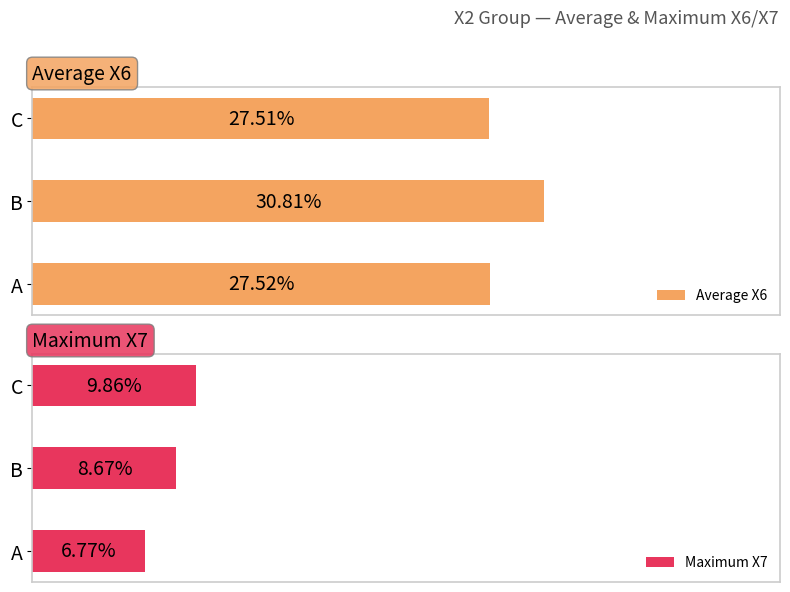

Reading left to right, extract all data points from this chart.

Average X6: 27.5	30.8	27.5
Maximum X7: 6.8	8.7	9.9